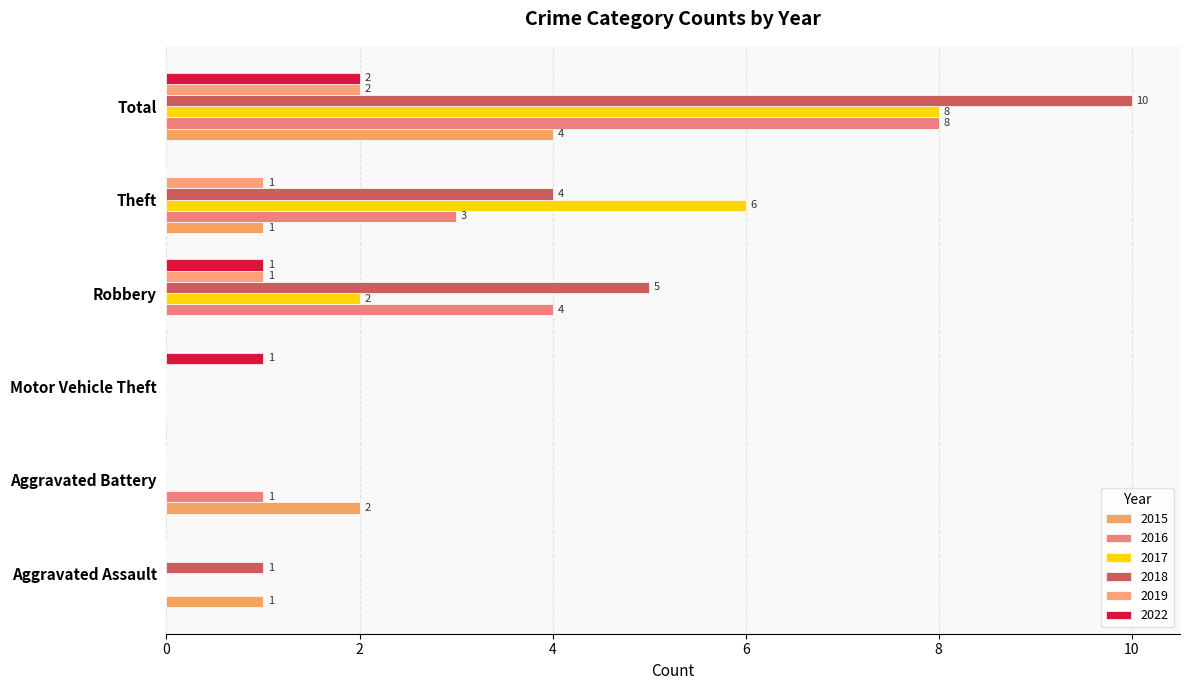

At which category is the sum across all series the highest?

Total